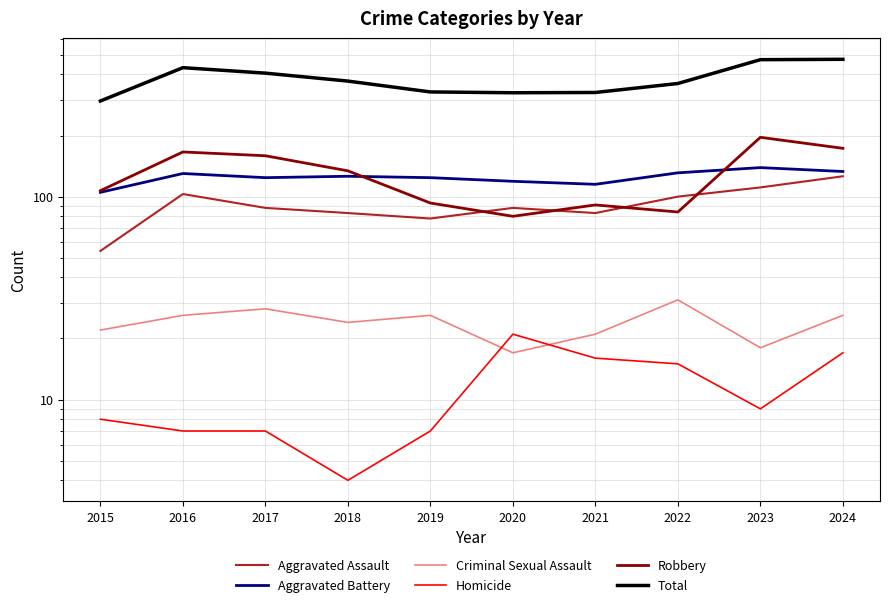

At which category is the sum across all series the highest?

2024